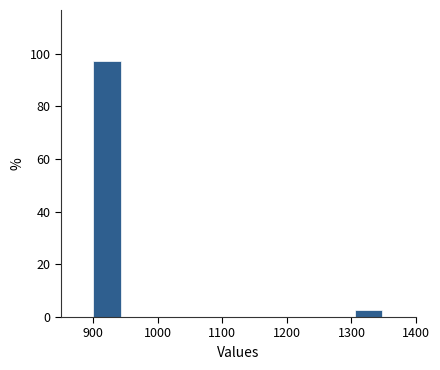

What is the height of the bar covering 1305 to 1350 on the x-axis? Neither the bar edges nor the heights are printed on the chart, so give them approximately, as read against the axes.

2